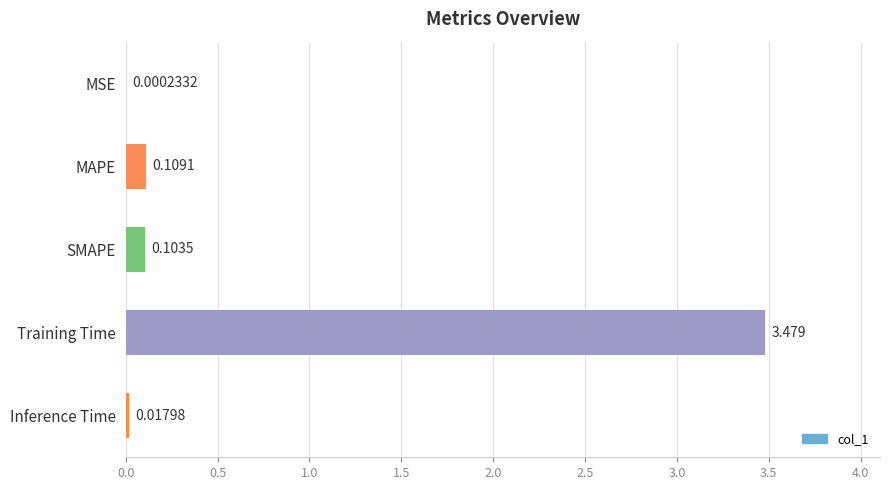

Which has a higher value, MAPE or Training Time?

Training Time